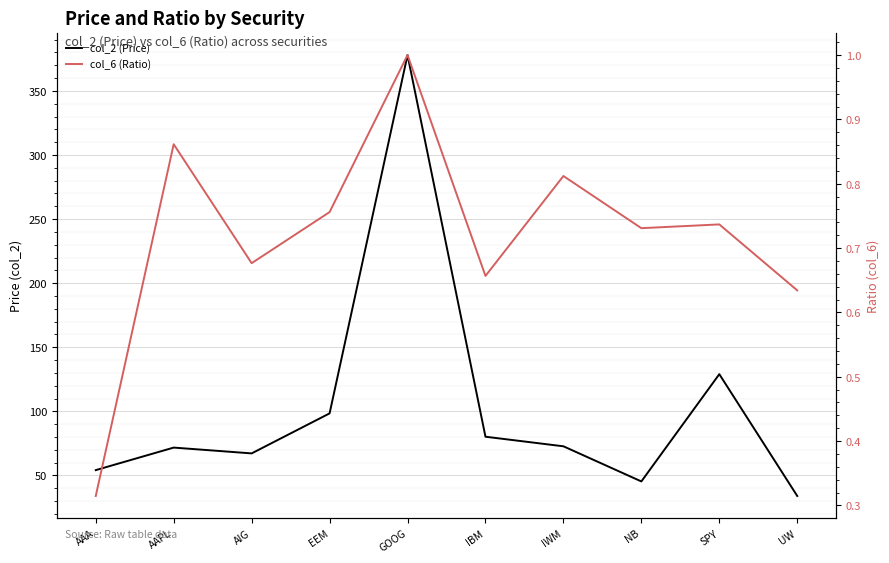

What is the smallest value displayed?

0.3